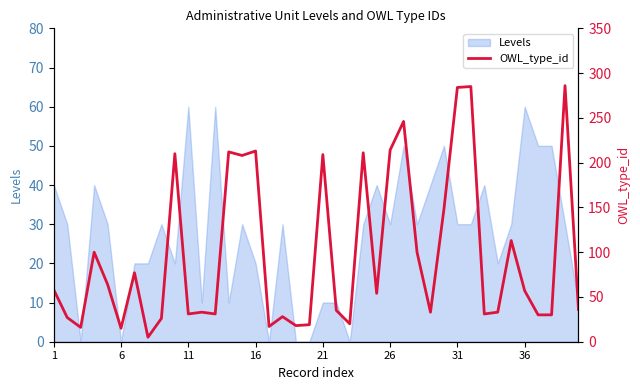

How many categories are shown in the chart?

40